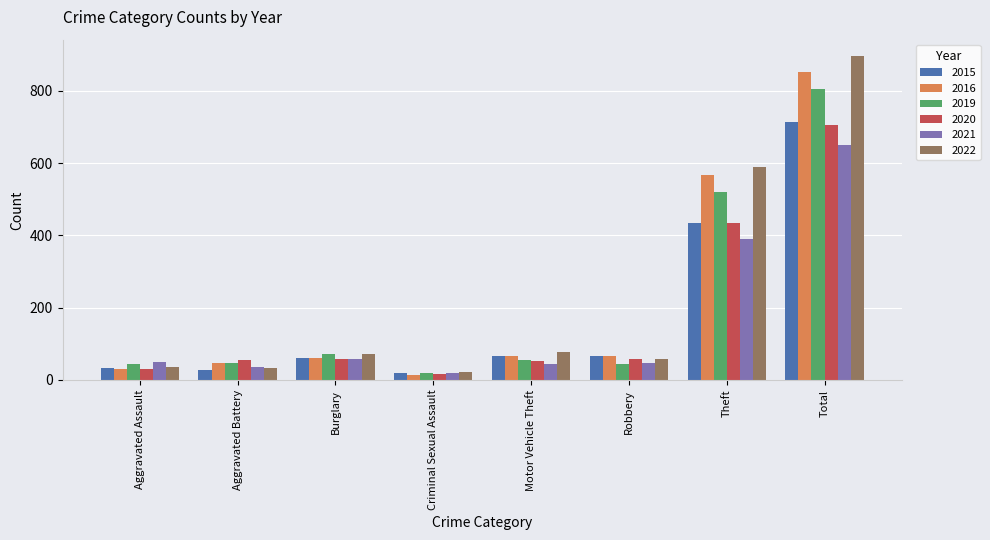

Where is 2021 nearest to the value 335?

Theft